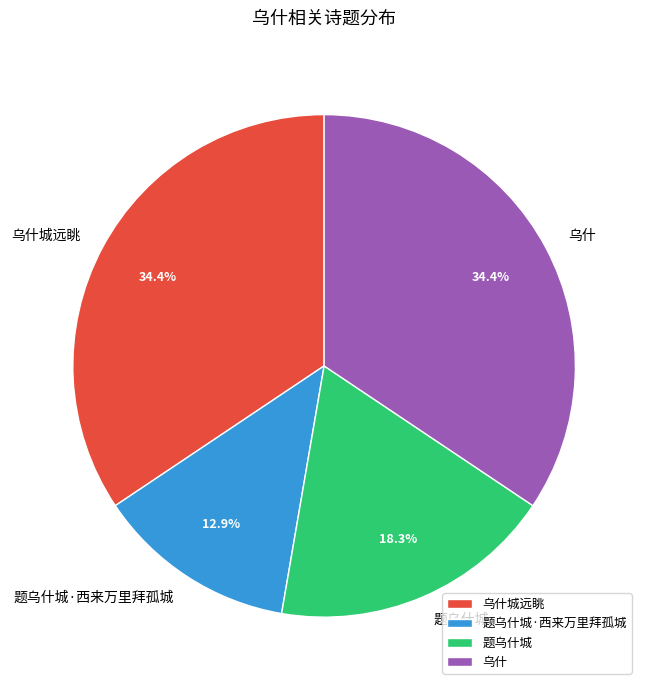

What is the smallest slice in the pie chart?

题乌什城·西来万里拜孤城